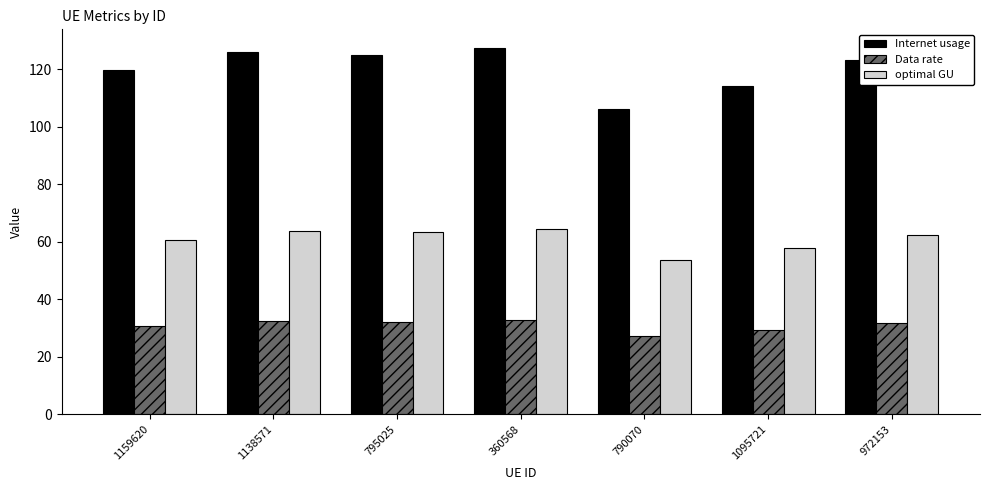

Which series has the largest total across all categories?

Internet usage